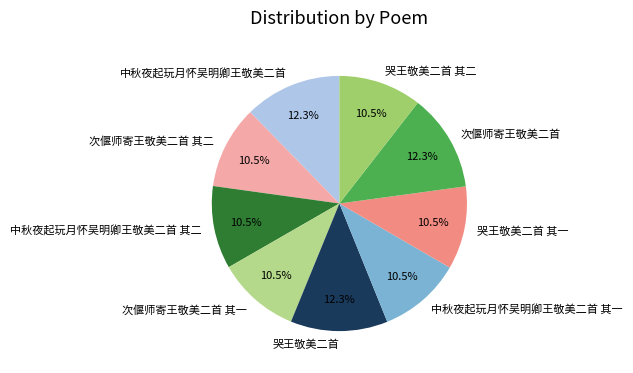

Is it true that 中秋夜起玩月怀吴明卿王敬美二首 其一 is 2% of the pie?

False